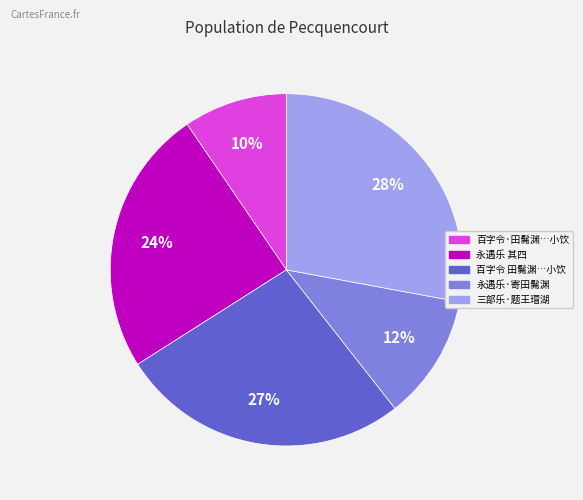

To the nearest percent, what is the difference between the largest and smallest slice percentages?

18%